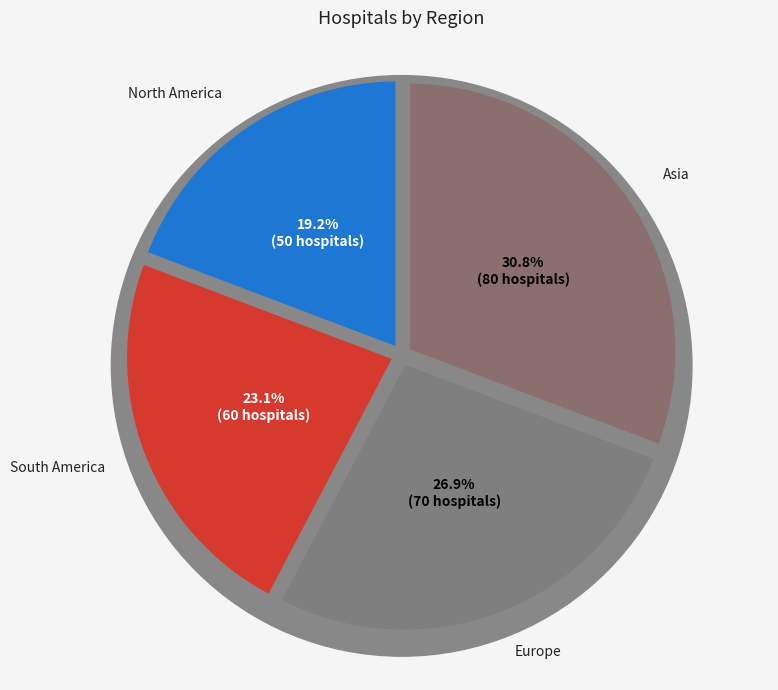

To the nearest percent, what is the difference between the Europe and North America slice percentages?

8%